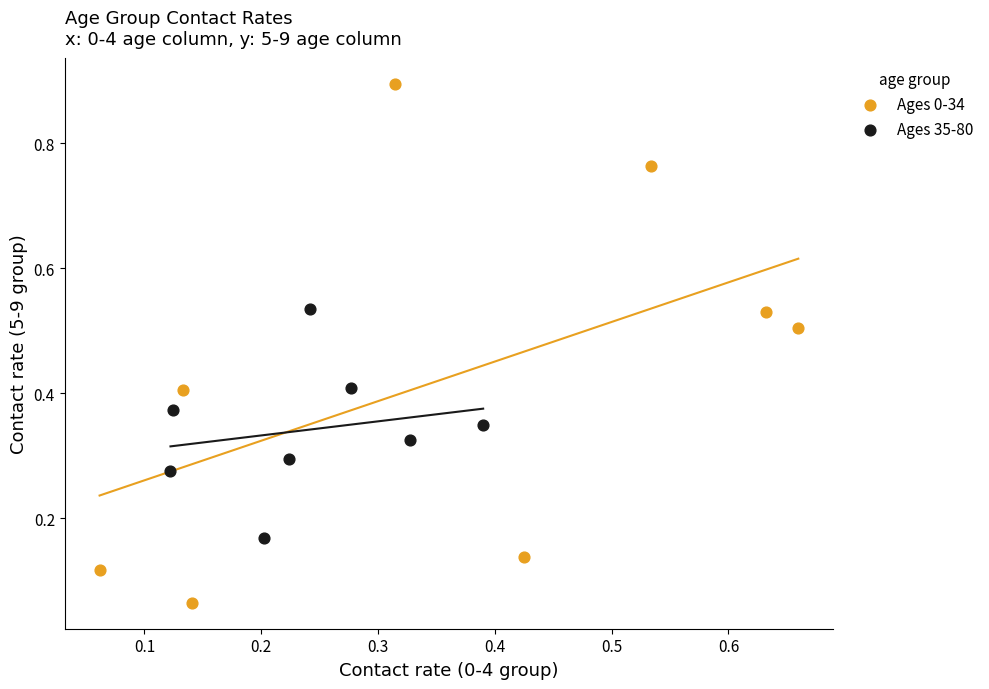

Which series reaches the minimum Y coordinate?

Ages 0-34